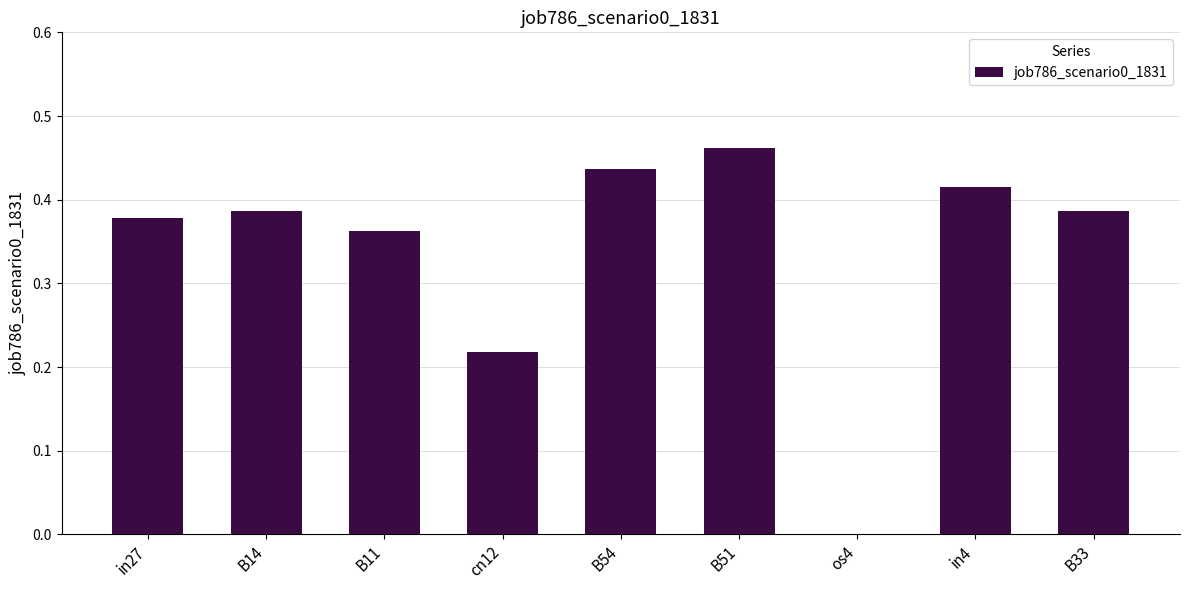

The value at B14 is 0.2. True or false?

False